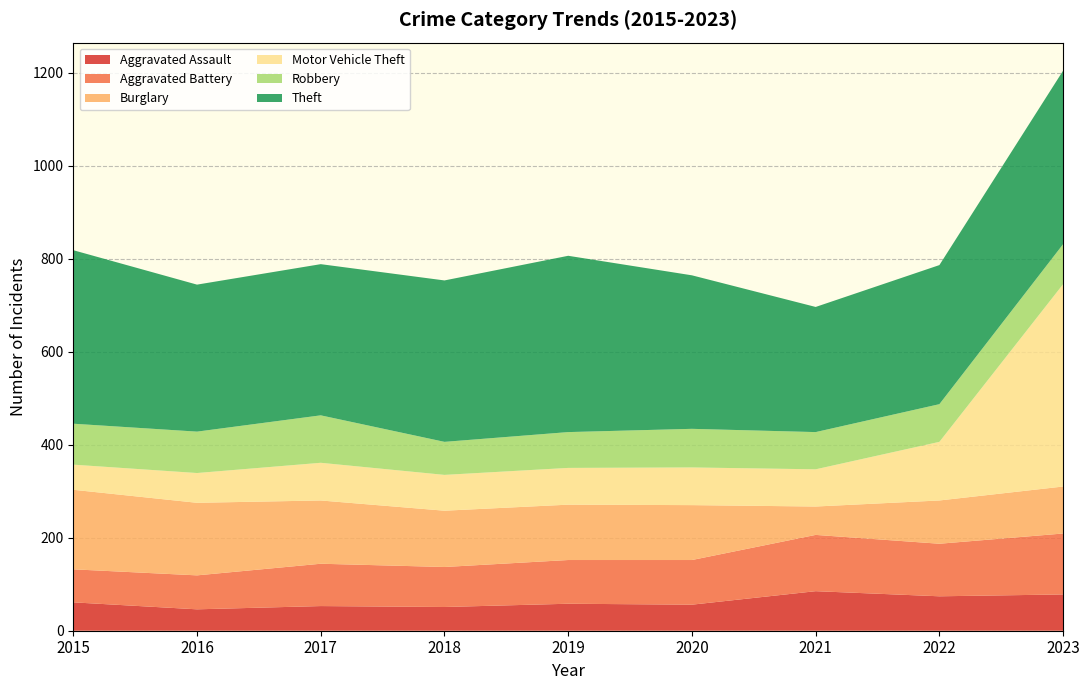

Reading left to right, what are all the values shown in this chart?

Aggravated Assault: 2015=61	2016=46	2017=53	2018=51	2019=58	2020=56	2021=85	2022=74	2023=78
Aggravated Battery: 2015=71	2016=73	2017=91	2018=86	2019=94	2020=96	2021=121	2022=113	2023=131
Burglary: 2015=171	2016=156	2017=136	2018=121	2019=119	2020=118	2021=61	2022=93	2023=101
Motor Vehicle Theft: 2015=54	2016=64	2017=81	2018=77	2019=79	2020=81	2021=80	2022=126	2023=435
Robbery: 2015=88	2016=89	2017=102	2018=71	2019=77	2020=83	2021=80	2022=81	2023=86
Theft: 2015=373	2016=316	2017=325	2018=347	2019=379	2020=330	2021=269	2022=299	2023=373